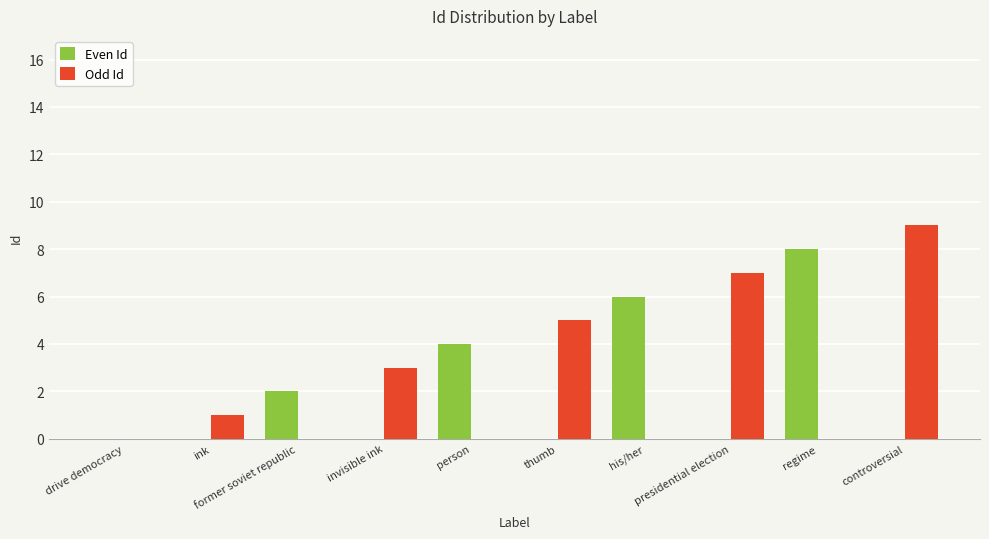

True or false: Even Id has a value of 4 at drive democracy.

False